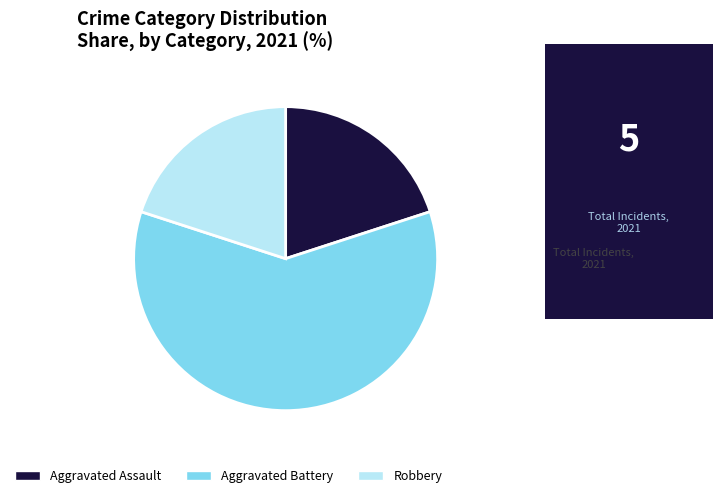

True or false: Robbery accounts for 20% of the total.

True